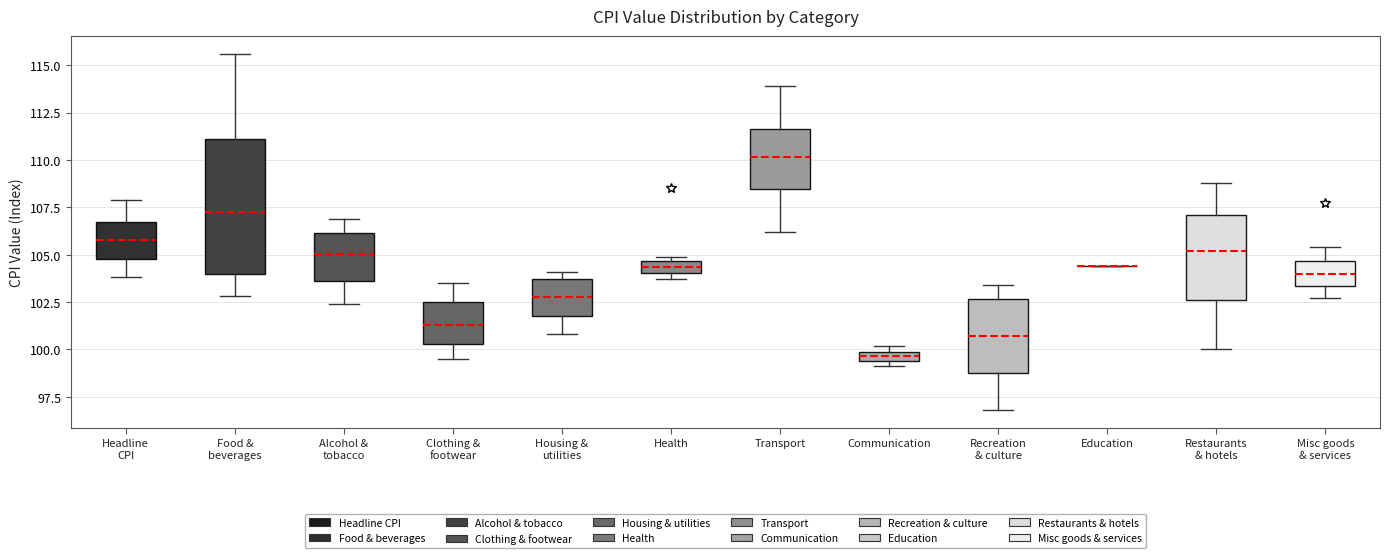

Comparing the boxes themselves (not the whiskers), which one is the tallest?

Food & beverages